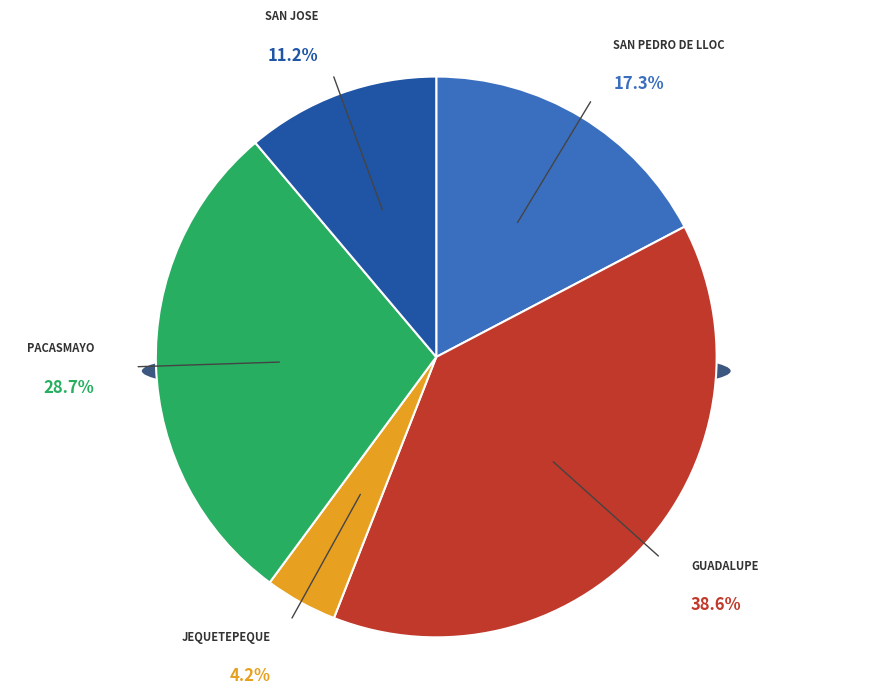

Is SAN PEDRO DE LLOC the majority of the pie?

No